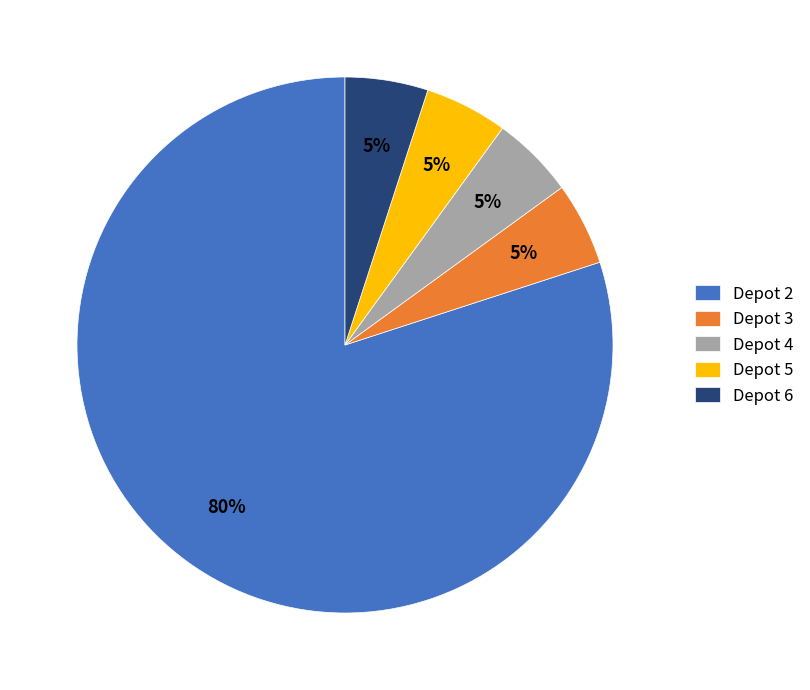

What is the ratio of the value at Depot 4 to the value at Depot 5?

1.0